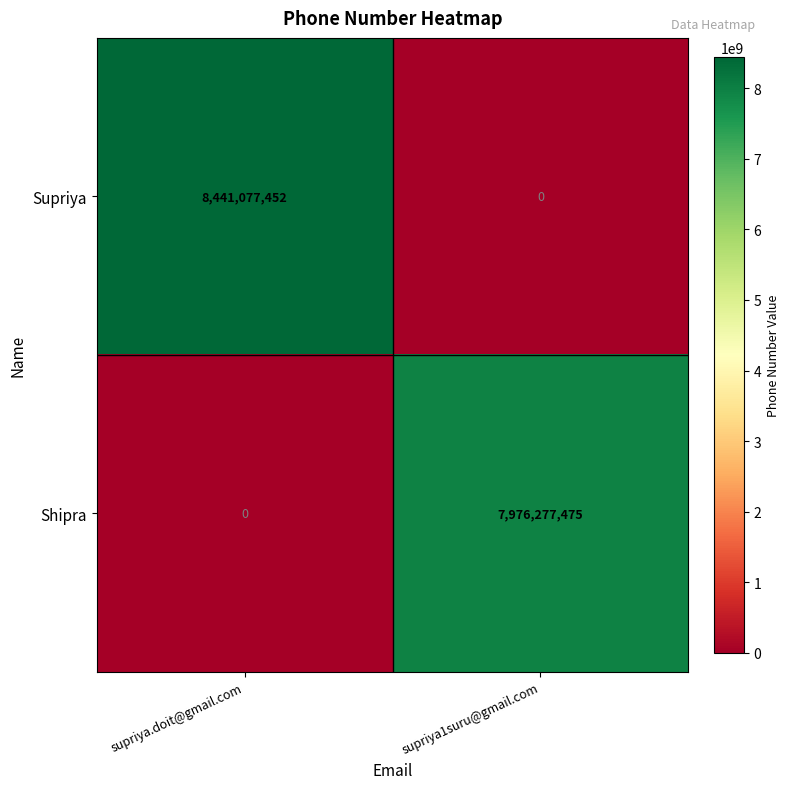

Reading left to right, extract all data points from this chart.

Supriya: supriya.doit@gmail.com=8441077452	supriya1suru@gmail.com=0
Shipra: supriya.doit@gmail.com=0	supriya1suru@gmail.com=7976277475